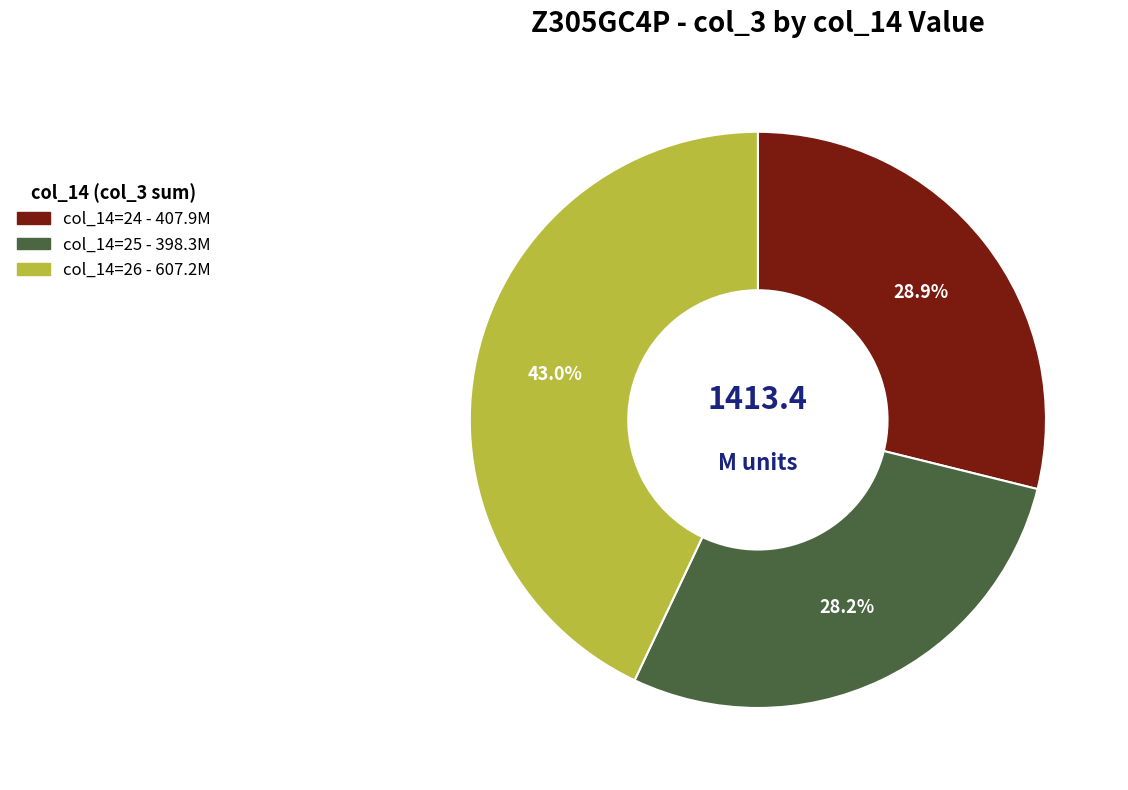

Is there any slice that represents more than half of the pie?

No